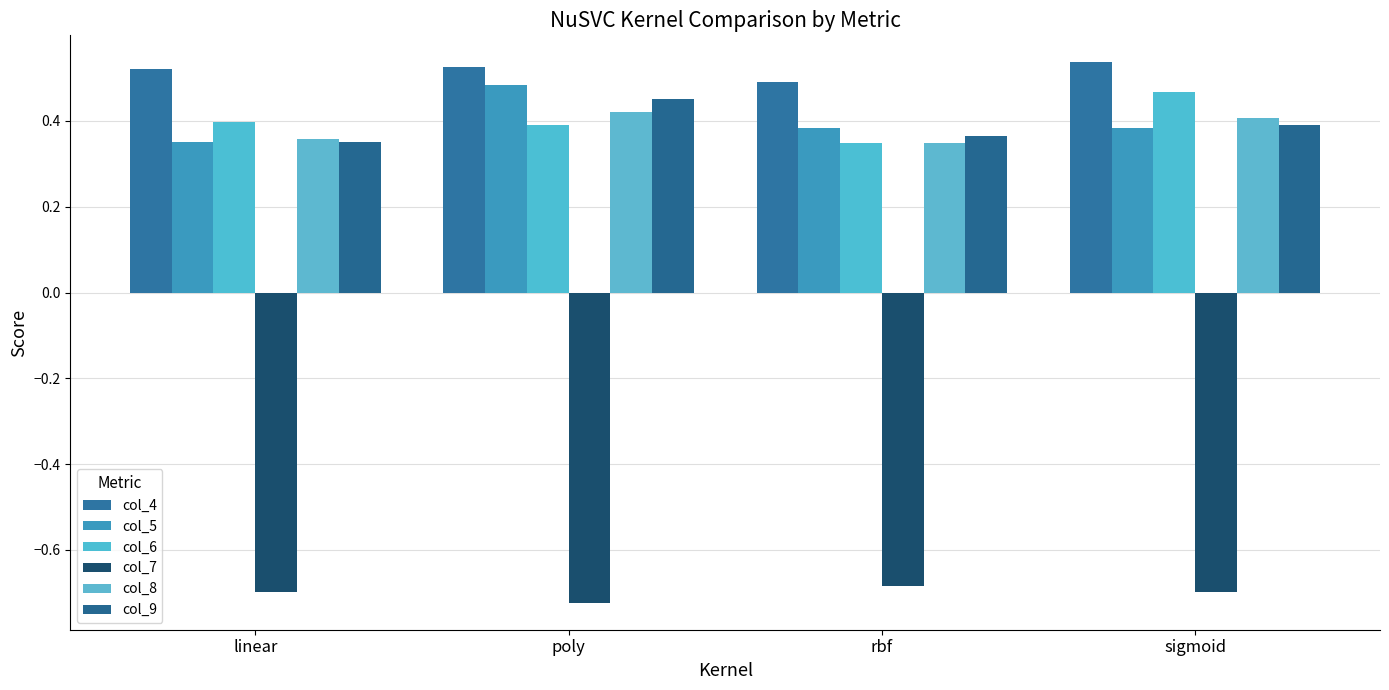

Does the chart contain stacked bars?

No